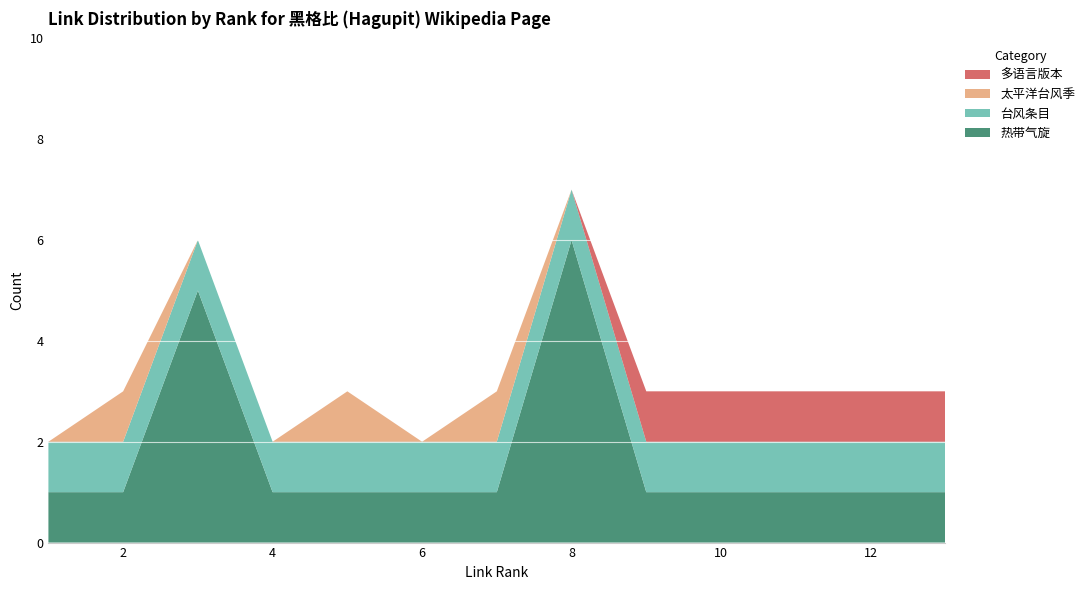

Reading left to right, extract all data points from this chart.

热带气旋: 1	1	5	1	1	1	1	6	1	1	1	1	1
台风条目: 1	1	1	1	1	1	1	1	1	1	1	1	1
太平洋台风季: 0	1	0	0	1	0	1	0	0	0	0	0	0
多语言版本: 0	0	0	0	0	0	0	0	1	1	1	1	1